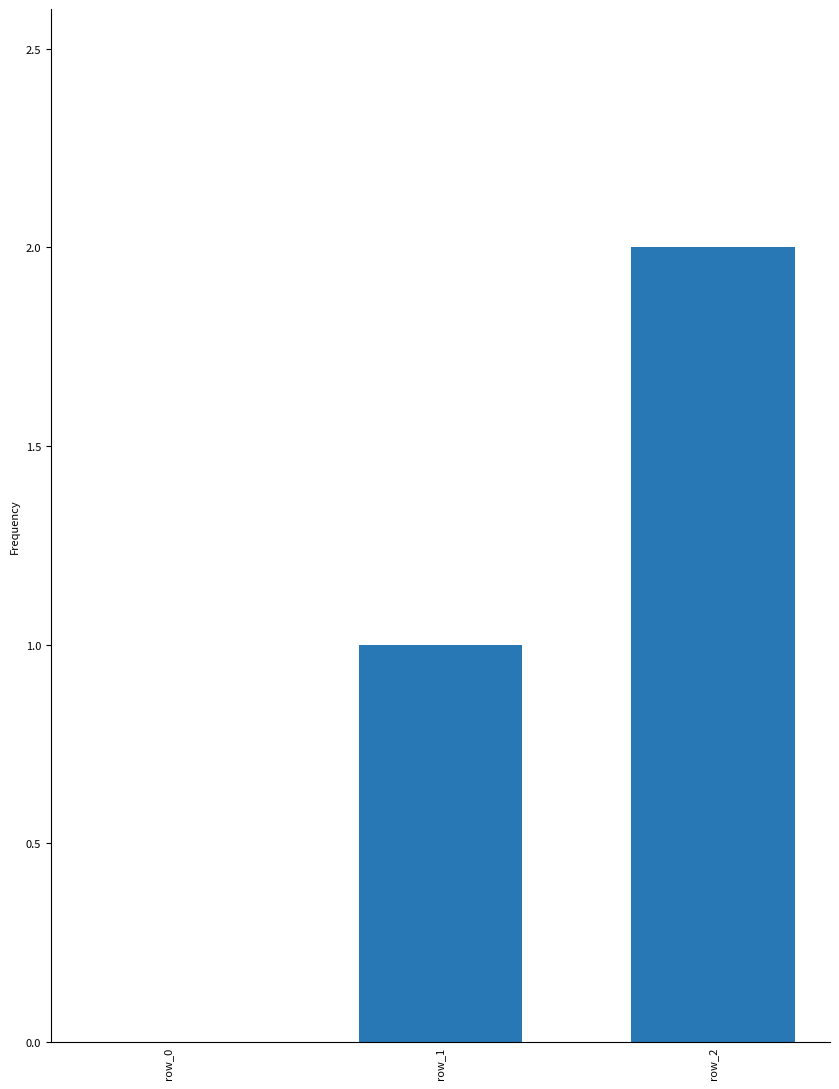

Reading right to left, extract all data points from this chart.

2	1	0